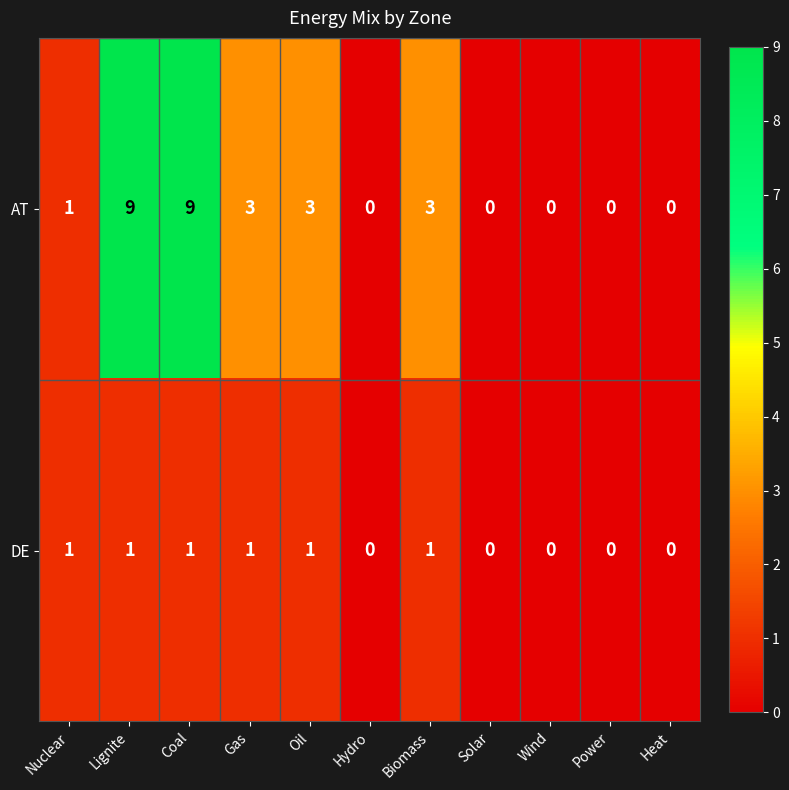

Which series has the largest range (max minus min)?

AT